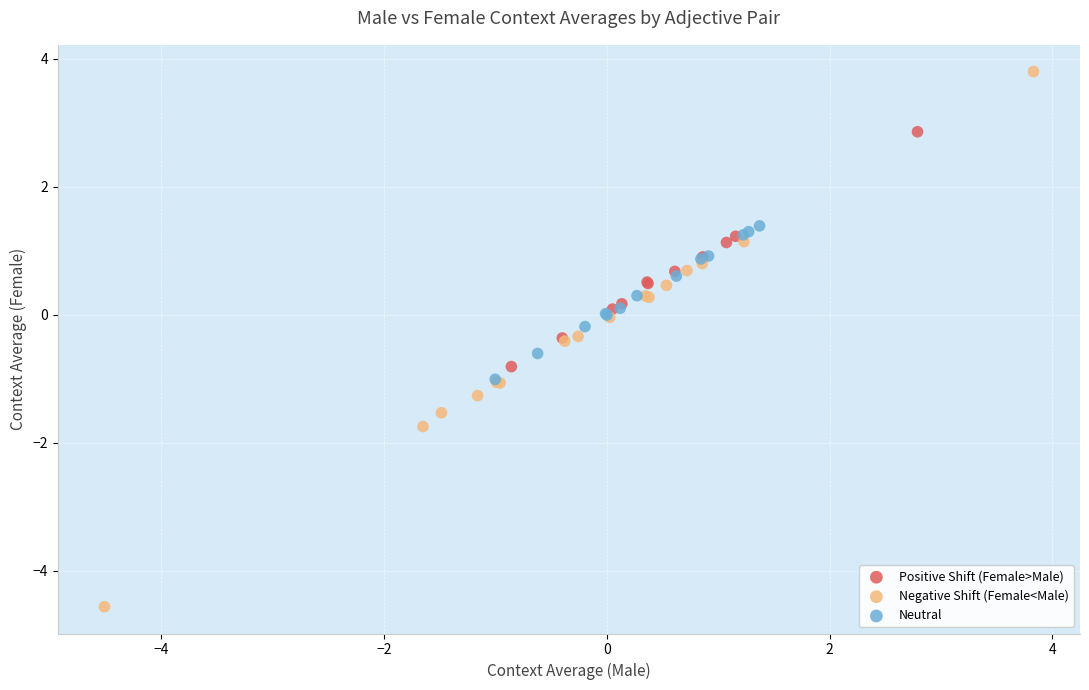

Which series contains the lowest Y value?

Negative Shift (Female<Male)